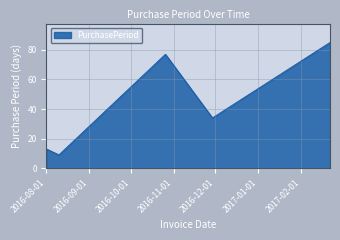

Count the number of data series in this chart.

1